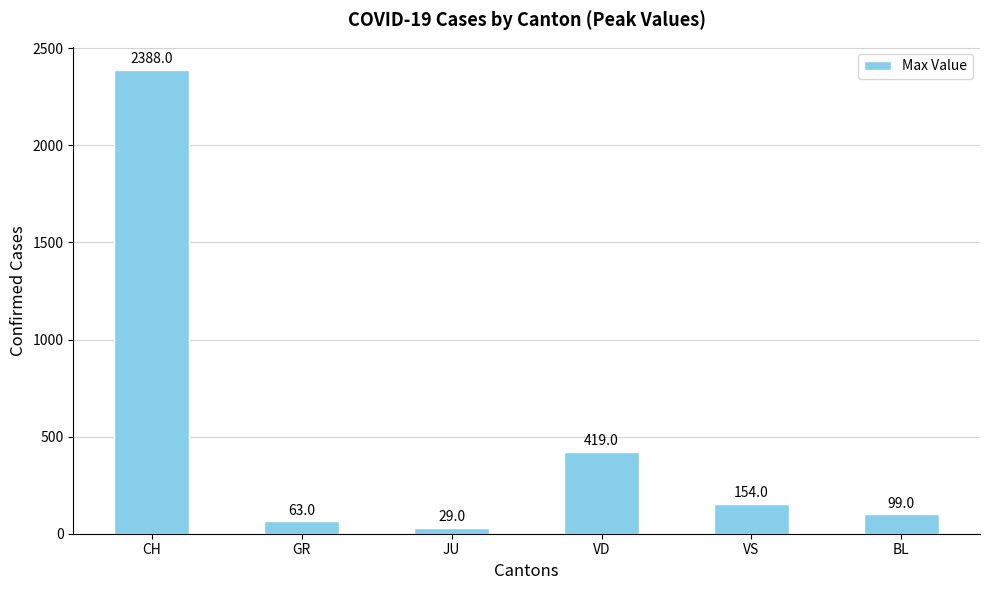

Reading right to left, extract all data points from this chart.

BL=99	VS=154	VD=419	JU=29	GR=63	CH=2388